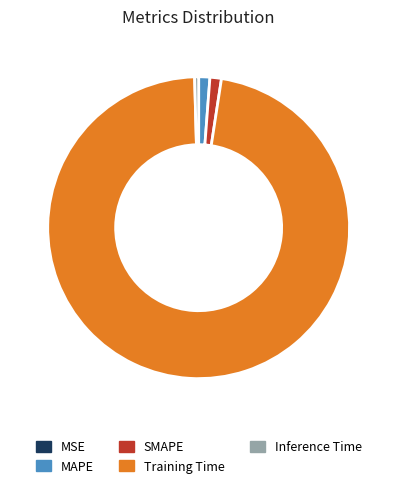

Which category has the biggest portion of the pie?

Training Time